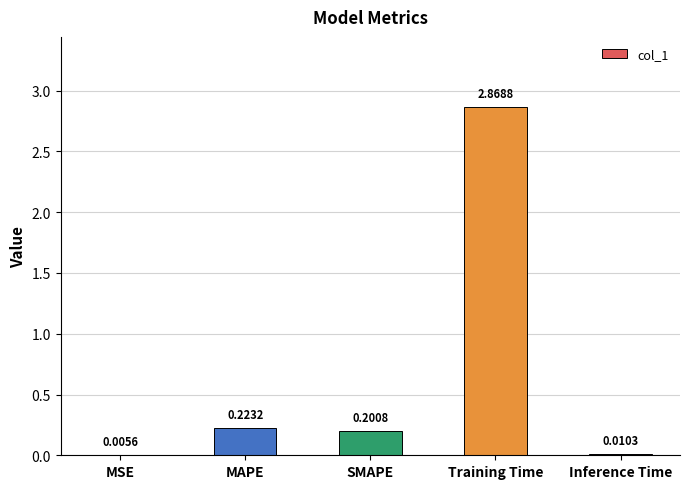

Where is the data nearest to the value 1?

MAPE